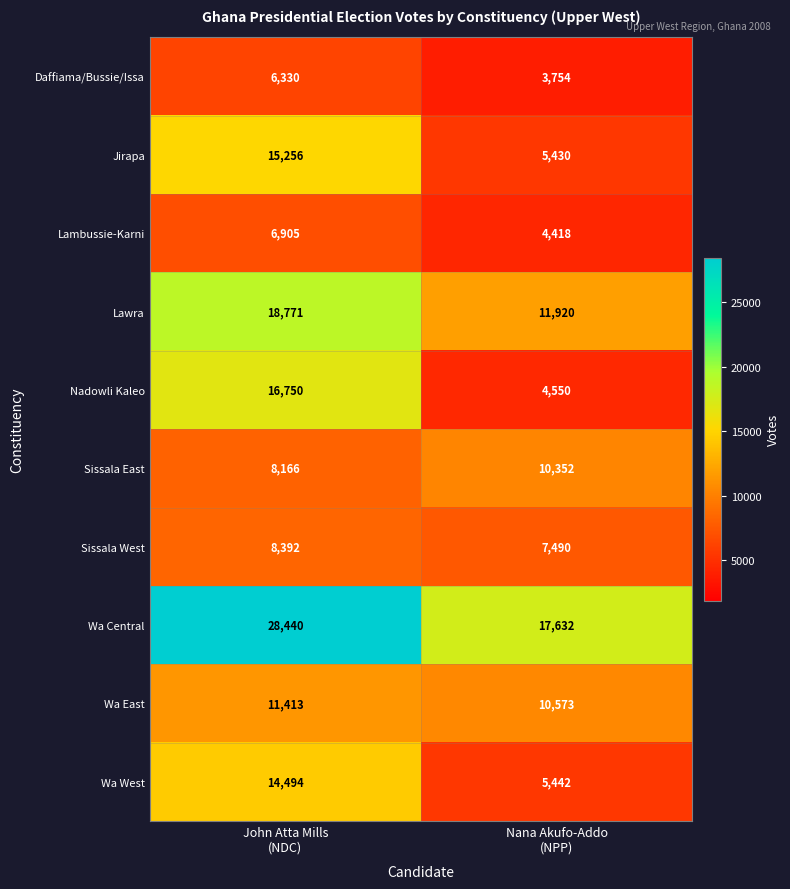

What is the minimum value shown in the chart?

3754